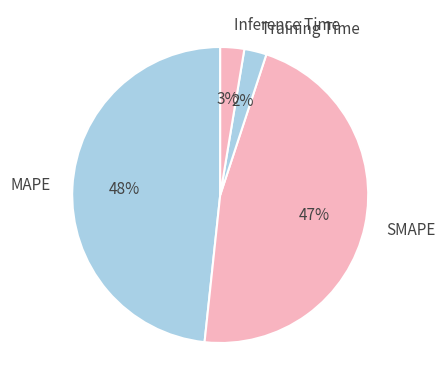

Between SMAPE and MAPE, which is larger?

MAPE